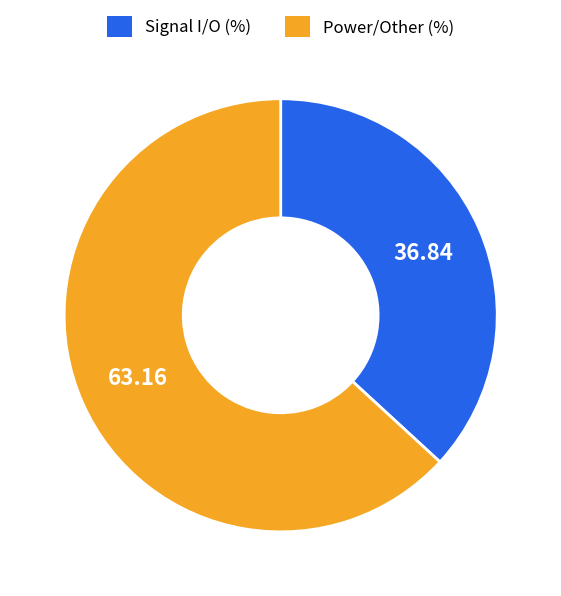

Does any single category account for the majority?

Yes